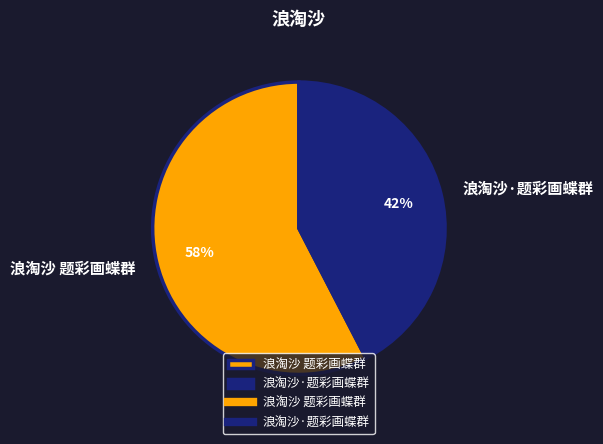

What percentage is the 浪淘沙 题彩画蝶群 slice, to the nearest percent?

58%